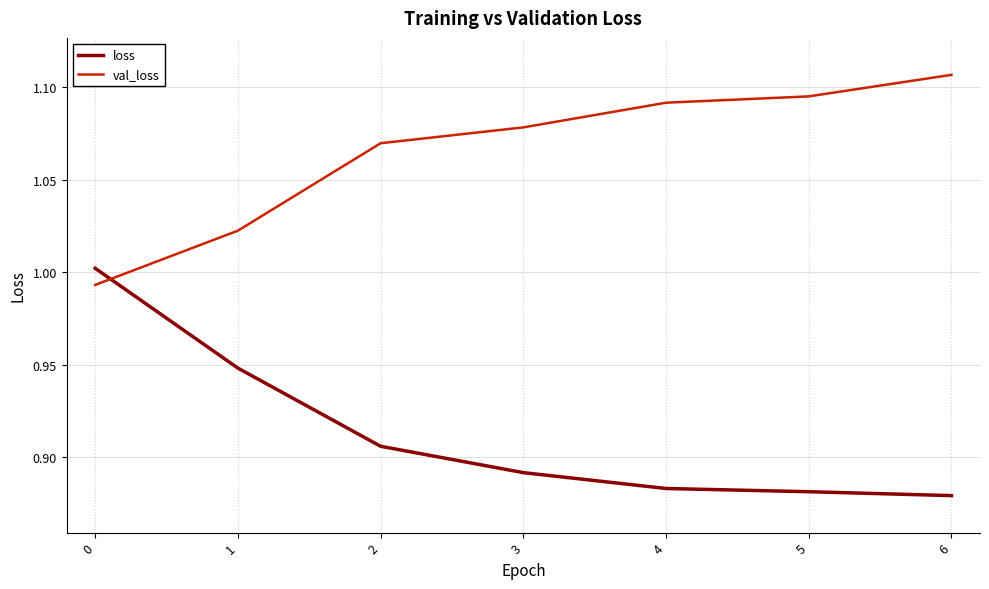

True or false: loss and val_loss cross at least once.

True